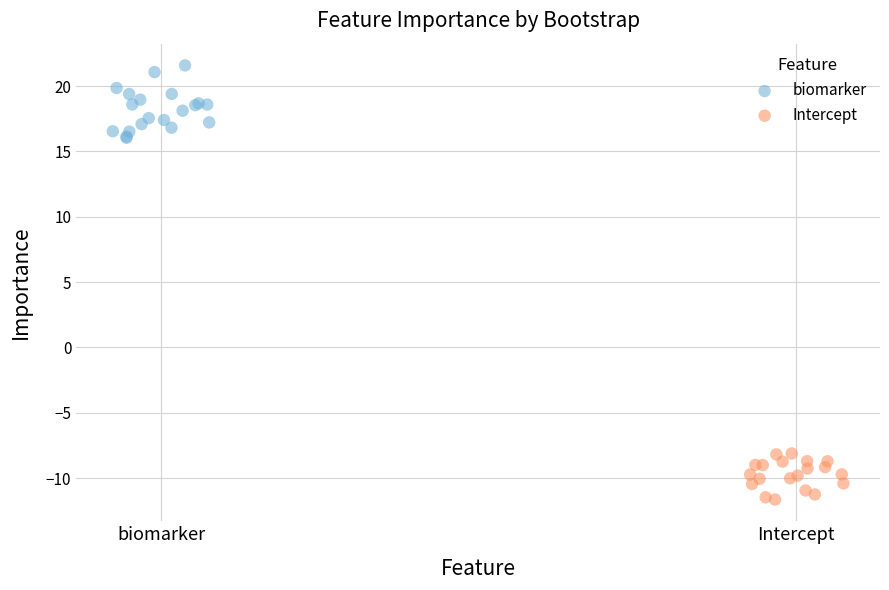

Which series reaches the maximum Y coordinate?

biomarker